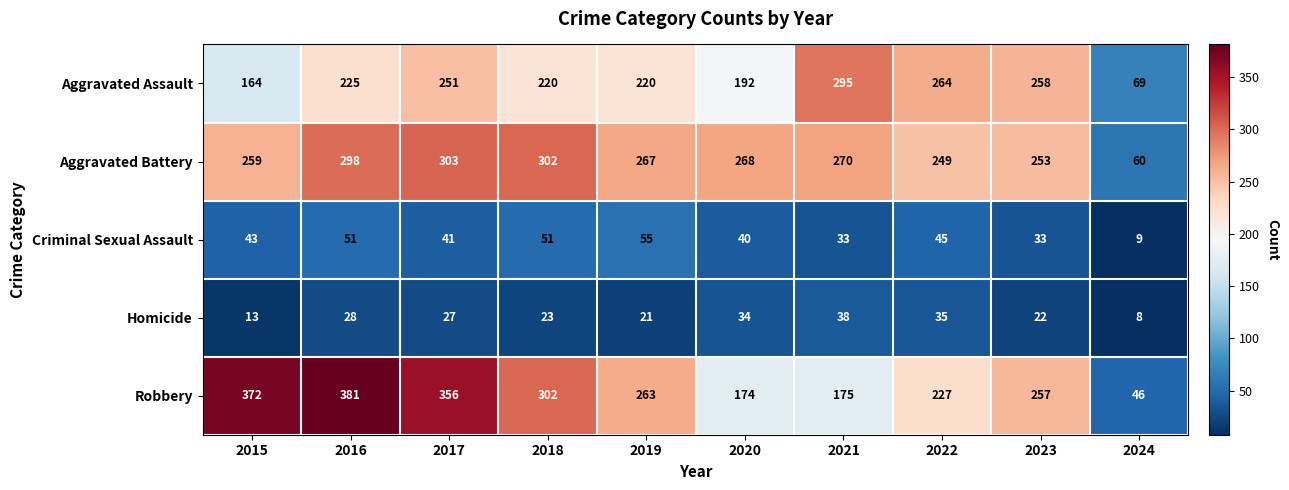

Which category has the highest value across all series?

2016